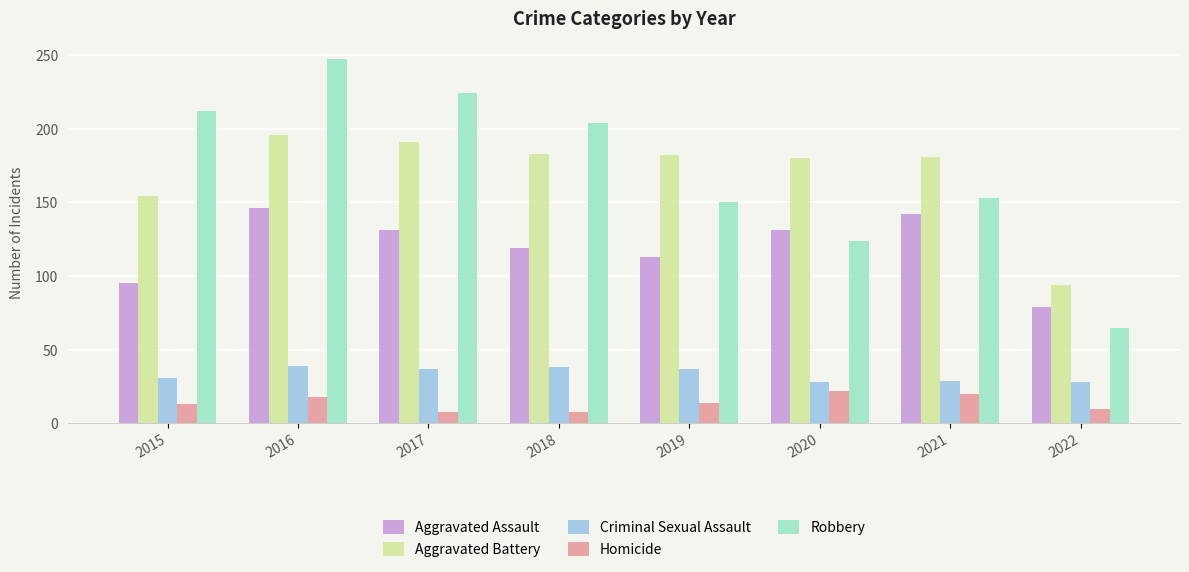

Is it true that Aggravated Assault equals 131 at 2017?

True